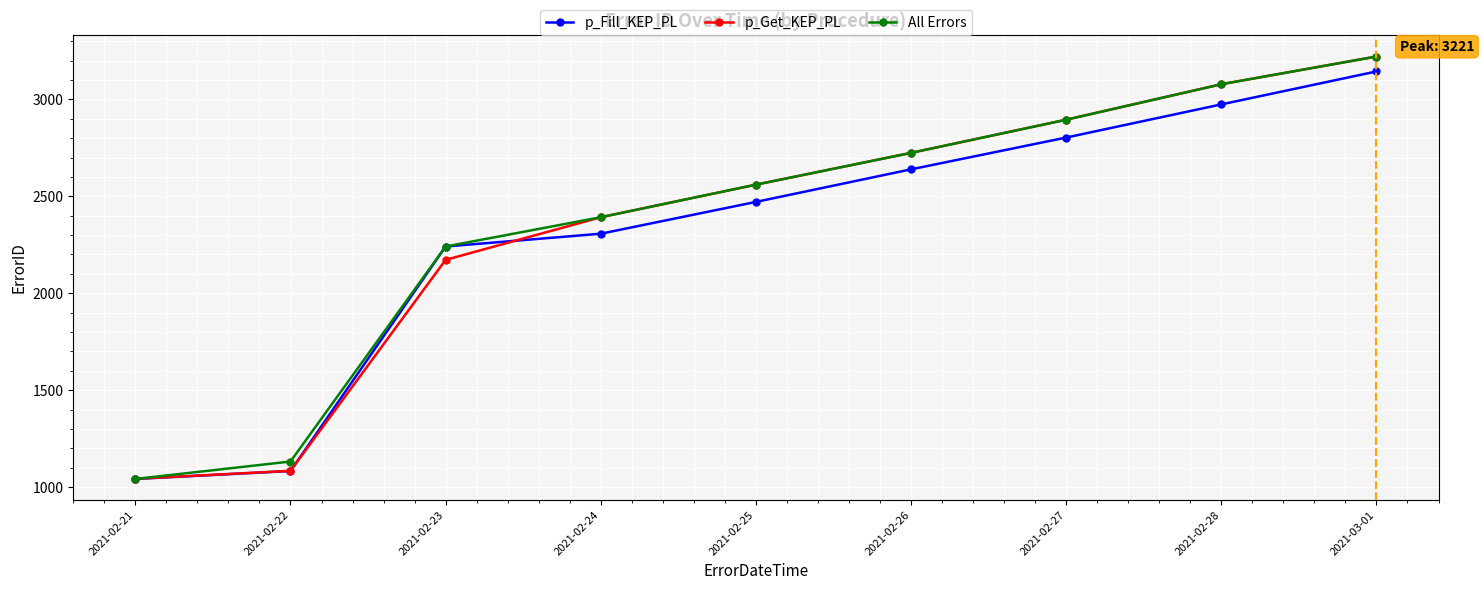

Rank the categories by p_Get_KEP_PL value from lowest to highest.

2021-02-21, 2021-02-22, 2021-02-23, 2021-02-24, 2021-02-25, 2021-02-26, 2021-02-27, 2021-02-28, 2021-03-01